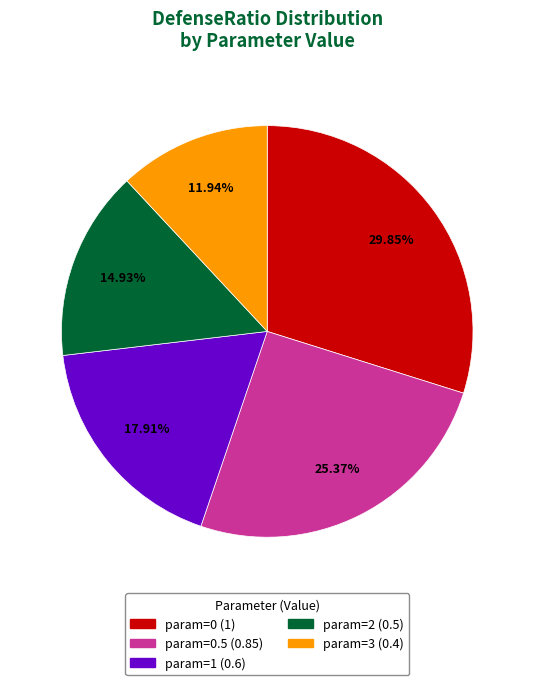

Rank the categories by value from highest to lowest.

param=0 (1), param=0.5 (0.85), param=1 (0.6), param=2 (0.5), param=3 (0.4)